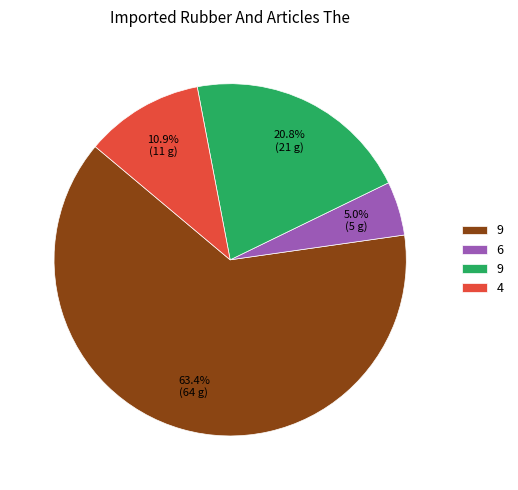

Is there a majority slice in this chart?

Yes